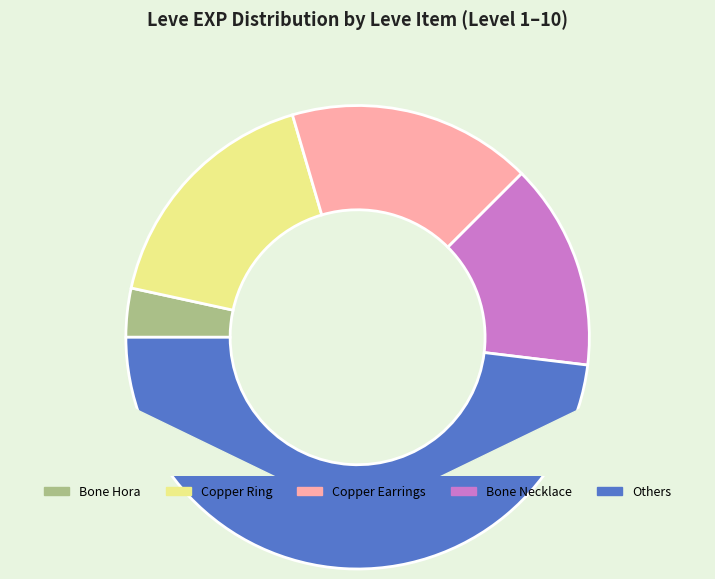

Is there a majority slice in this chart?

No